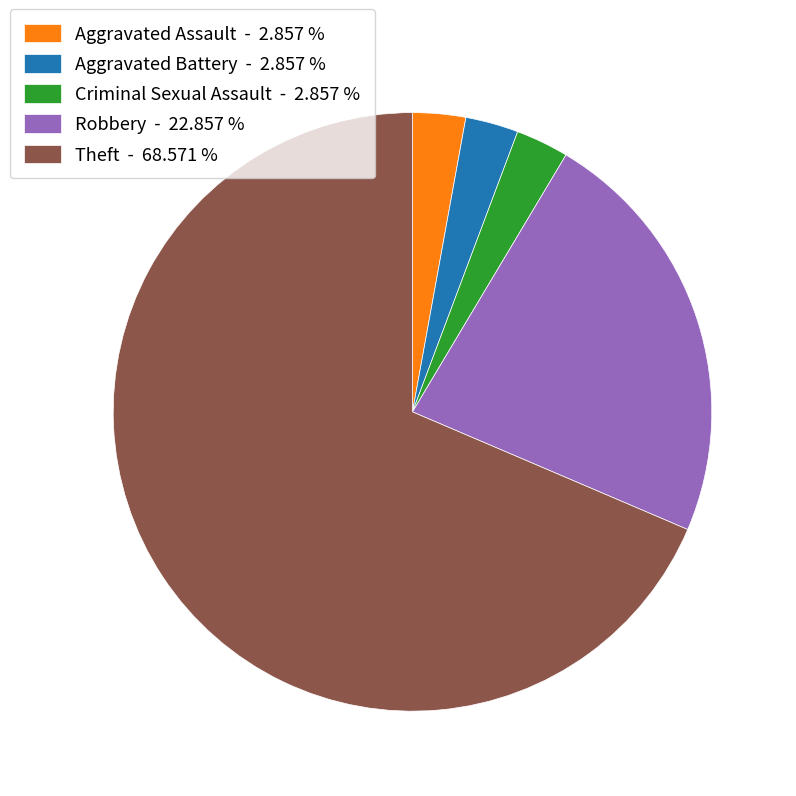

Do Aggravated Battery - 2.857 % and Criminal Sexual Assault - 2.857 % together represent more than half of the pie?

No